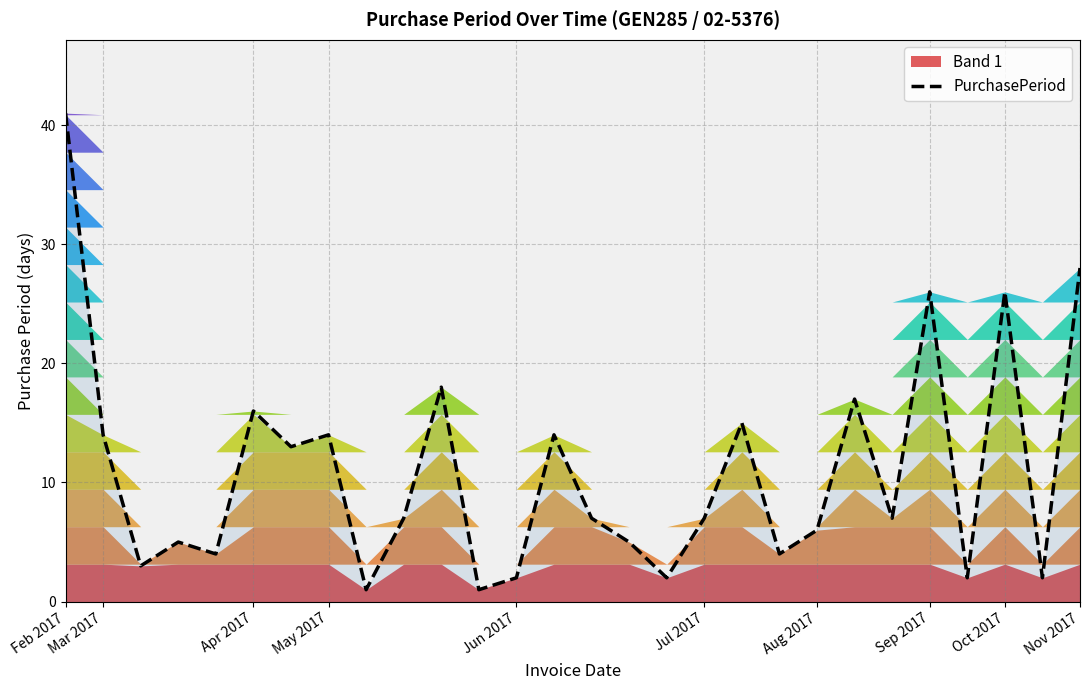

Is it true that PurchasePeriod equals 12 at Jul 2017?

False